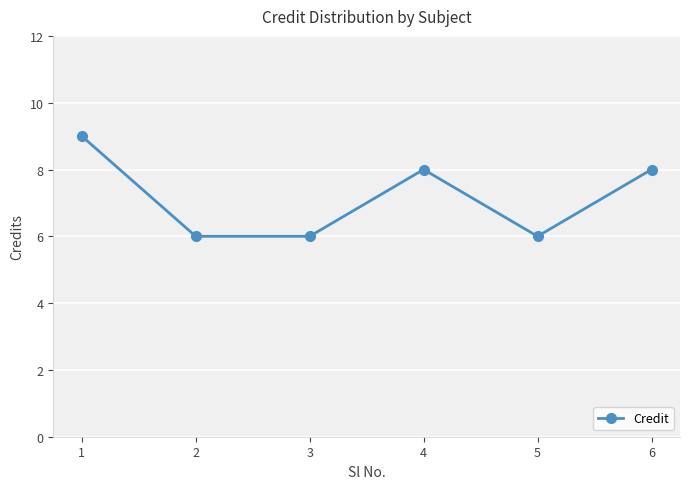

What is the change in value from 1 to 2?

-3